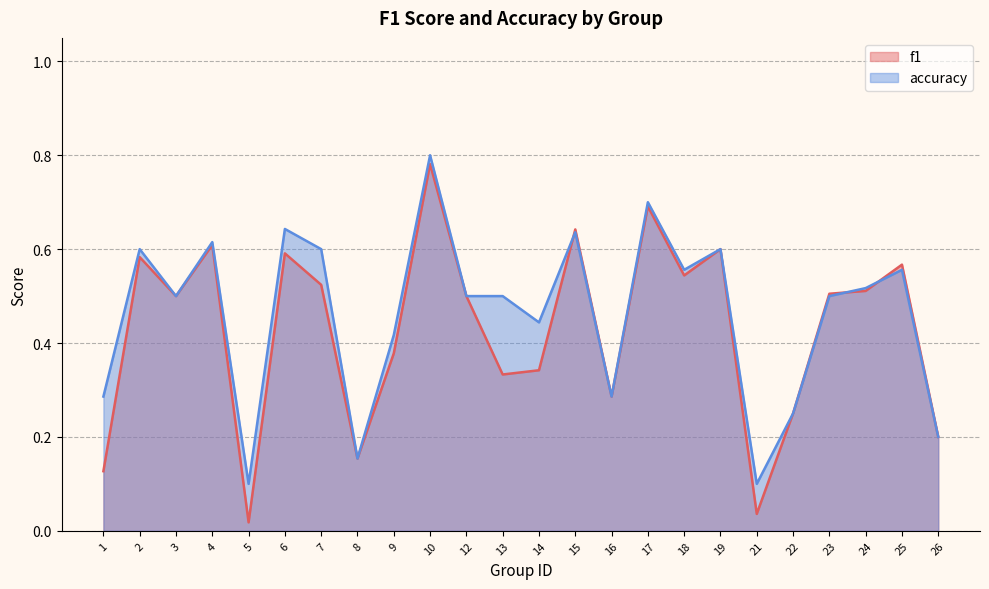

At which category is the sum across all series the highest?

10